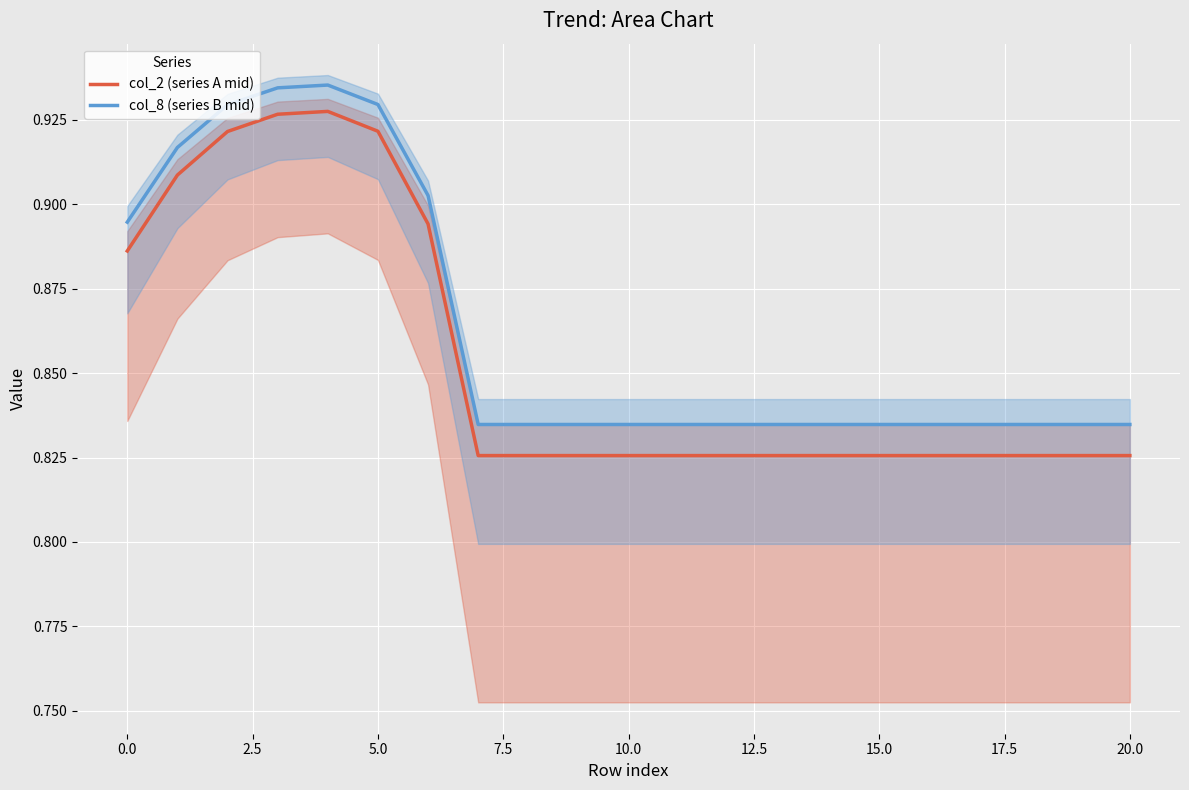

List the series in order of their peak value, highest first.

col_8 (series B mid), col_2 (series A mid)